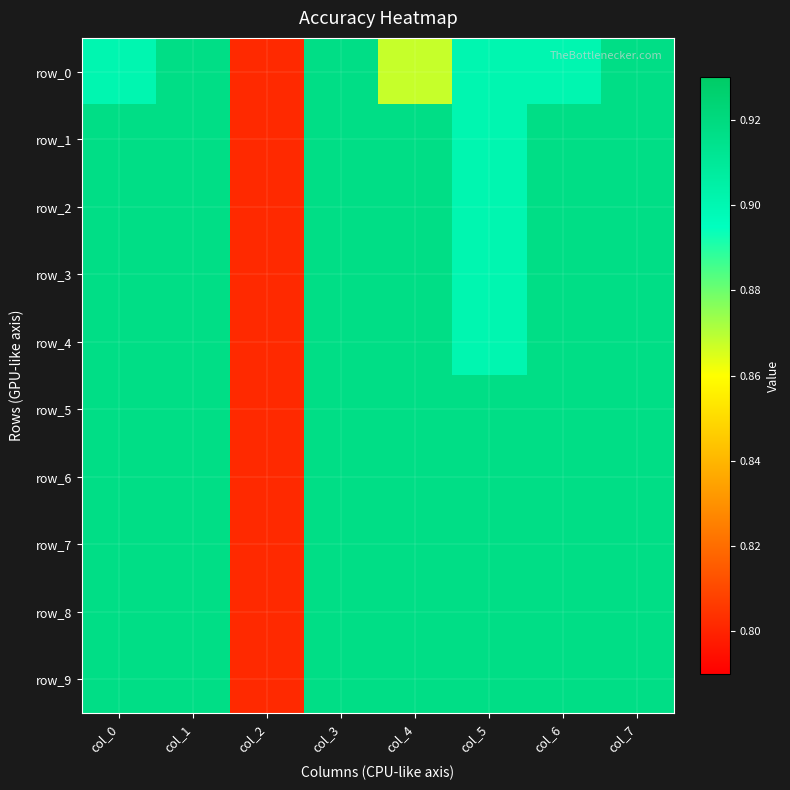

Is it true that row_8 equals 1.5 at col_6?

False